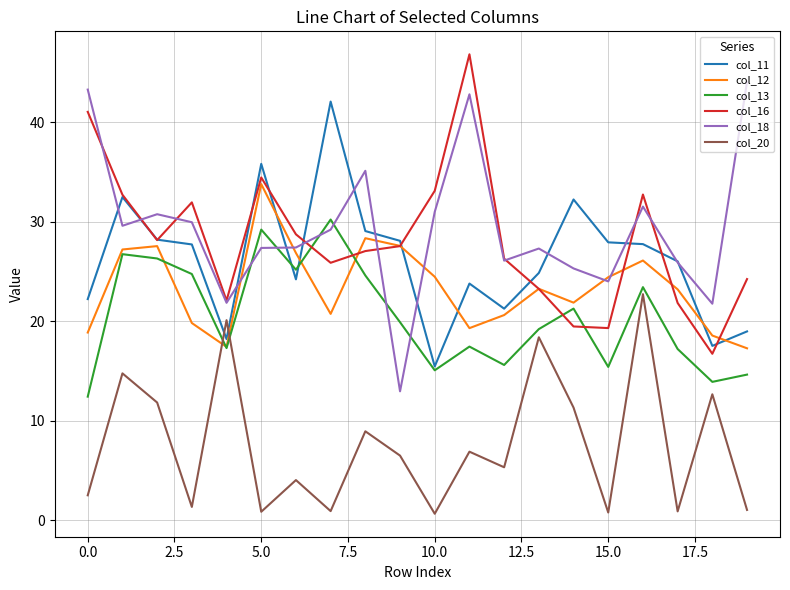

How many intersections are there between col_20 and col_11?

2